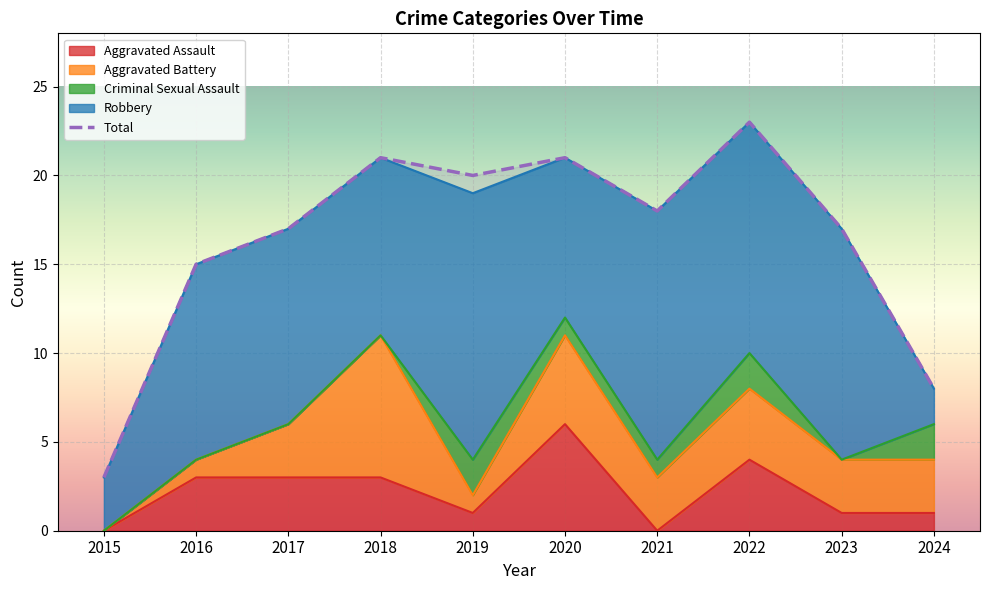

In Total, how many points are higher than both neighbors (excluding endpoints)?

3